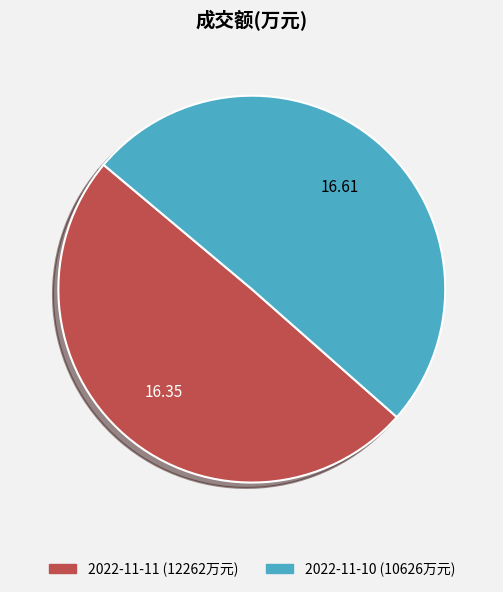

Which category has the smallest portion of the pie?

2022-11-11